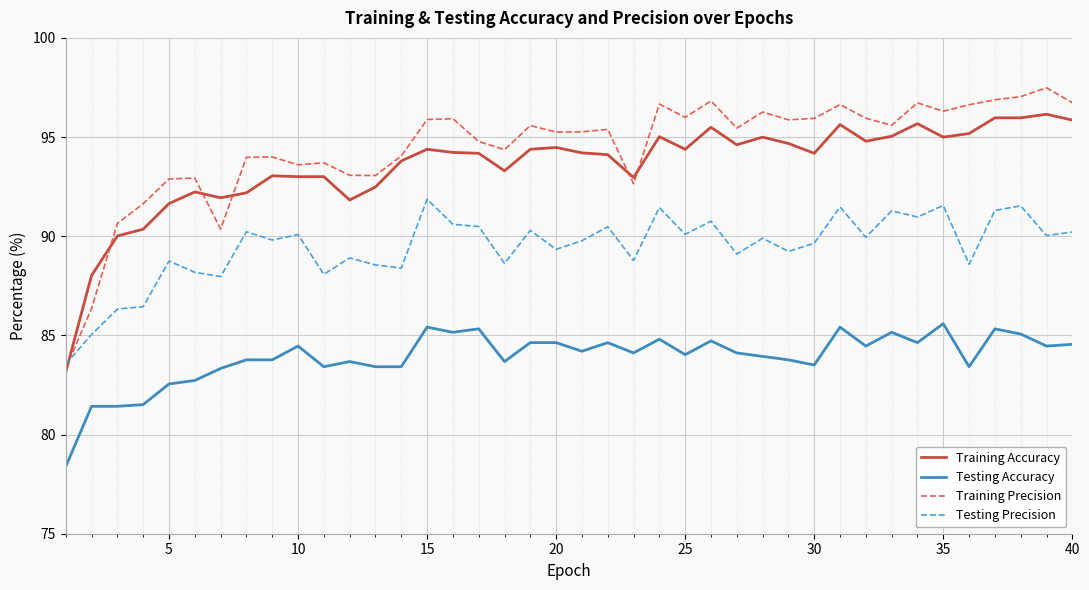

List the series in order of their peak value, lowest first.

Testing Accuracy, Testing Precision, Training Accuracy, Training Precision